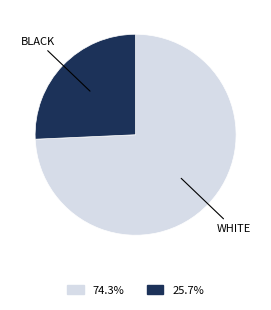

What is the ratio of the value at 25.7% to the value at 74.3%?

0.3